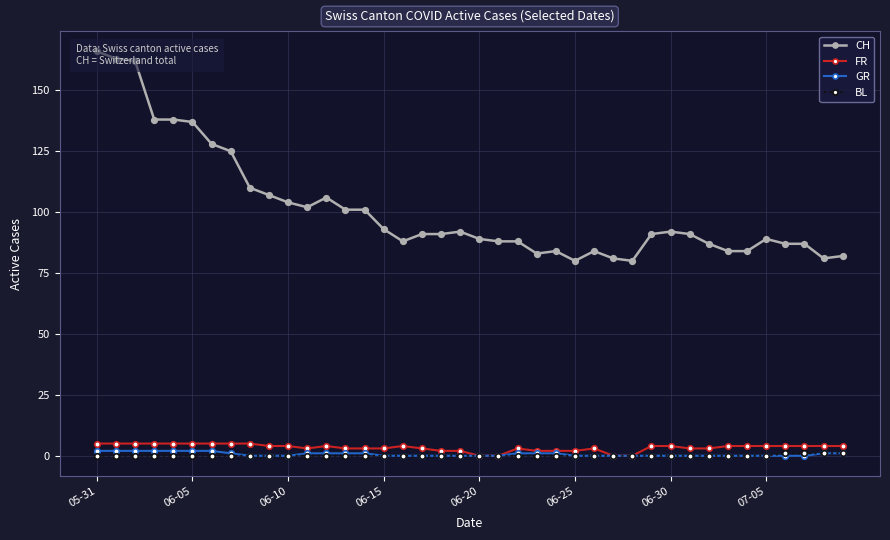

Which series has the largest total across all categories?

CH